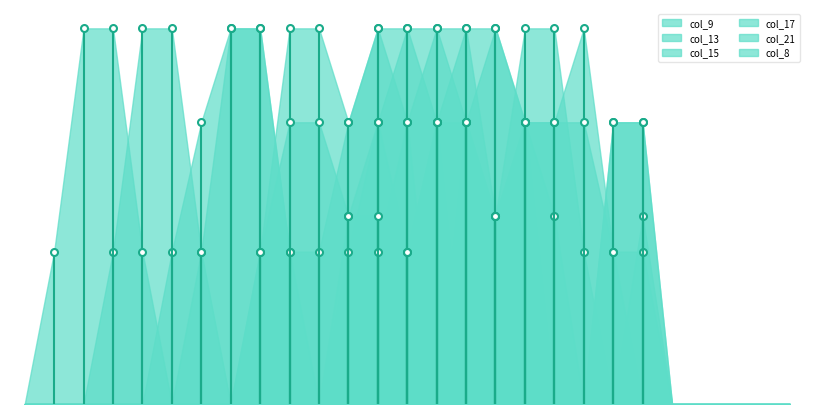

Reading left to right, list all the values displayed in this chart.

col_9: 0=0.0	1=0.0	2=0.0	3=0.0	4=0.0	5=0.0	6=0.0	7=0.0	8=0.0	9=0.0	10=0.0	11=0.8	12=1.5	13=2.0	14=2.0	15=1.5	16=1.0	17=1.5	18=1.5	19=2.0	20=0.8	21=0.8	22=0.0	23=0.0	24=0.0	25=0.0	26=0.0
col_13: 0=0.0	1=0.0	2=0.0	3=0.0	4=0.0	5=0.8	6=1.5	7=2.0	8=2.0	9=0.8	10=0.8	11=1.5	12=2.0	13=2.0	14=1.5	15=0.0	16=0.0	17=0.0	18=0.0	19=0.0	20=0.0	21=1.0	22=0.0	23=0.0	24=0.0	25=0.0	26=0.0
col_15: 0=0.0	1=0.0	2=0.0	3=0.8	4=2.0	5=2.0	6=0.8	7=0.0	8=0.8	9=2.0	10=2.0	11=1.5	12=2.0	13=1.5	14=0.0	15=1.5	16=2.0	17=1.5	18=1.0	19=0.0	20=1.5	21=1.5	22=0.0	23=0.0	24=0.0	25=0.0	26=0.0
col_17: 0=0.0	1=0.8	2=2.0	3=2.0	4=0.8	5=0.0	6=0.8	7=2.0	8=2.0	9=0.8	10=0.0	11=1.0	12=1.5	13=0.8	14=1.5	15=2.0	16=2.0	17=1.5	18=0.0	19=0.0	20=1.5	21=1.5	22=0.0	23=0.0	24=0.0	25=0.0	26=0.0
col_21: 0=0.0	1=0.0	2=0.0	3=0.0	4=0.0	5=0.0	6=0.0	7=0.0	8=0.0	9=0.0	10=0.0	11=0.0	12=0.8	13=1.5	14=2.0	15=2.0	16=1.0	17=2.0	18=2.0	19=0.8	20=0.0	21=0.0	22=0.0	23=0.0	24=0.0	25=0.0	26=0.0
col_8: 0=0.0	1=0.0	2=0.0	3=0.0	4=0.0	5=0.0	6=0.0	7=0.0	8=0.8	9=1.5	10=1.5	11=1.0	12=1.0	13=0.8	14=1.5	15=1.5	16=1.0	17=1.5	18=1.5	19=1.5	20=0.8	21=0.0	22=0.0	23=0.0	24=0.0	25=0.0	26=0.0